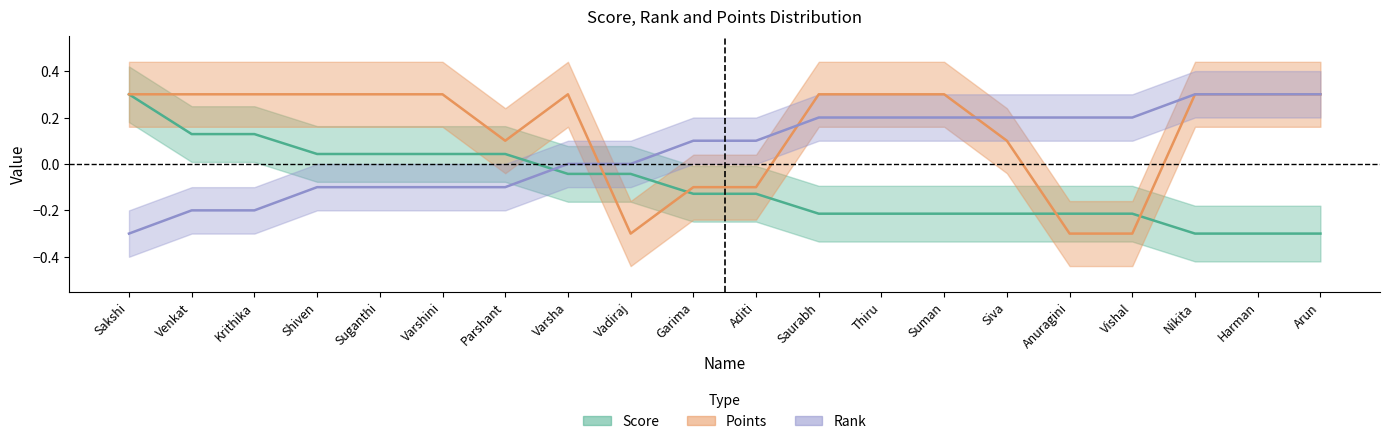

True or false: Rank and Score cross at least once.

True